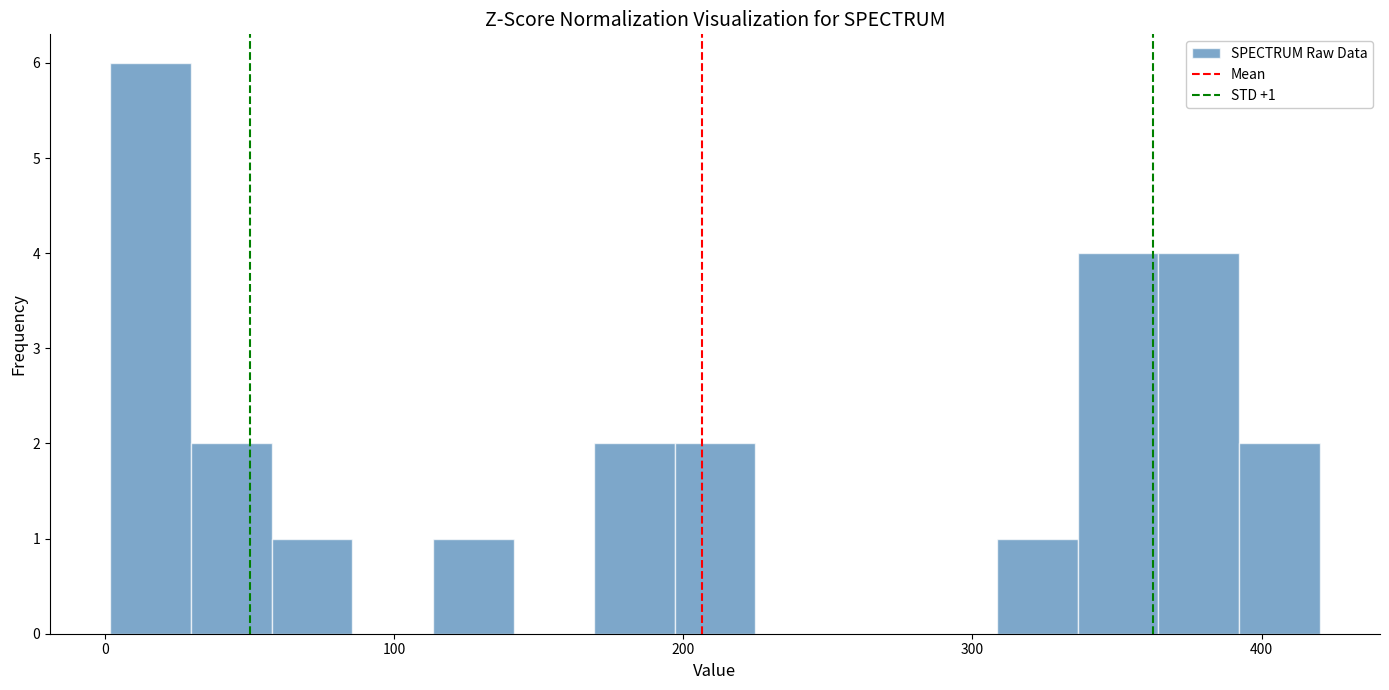

Around what value on the x-axis is the tallest bar? Give the approximate position of its centre, as read against the axis.

20